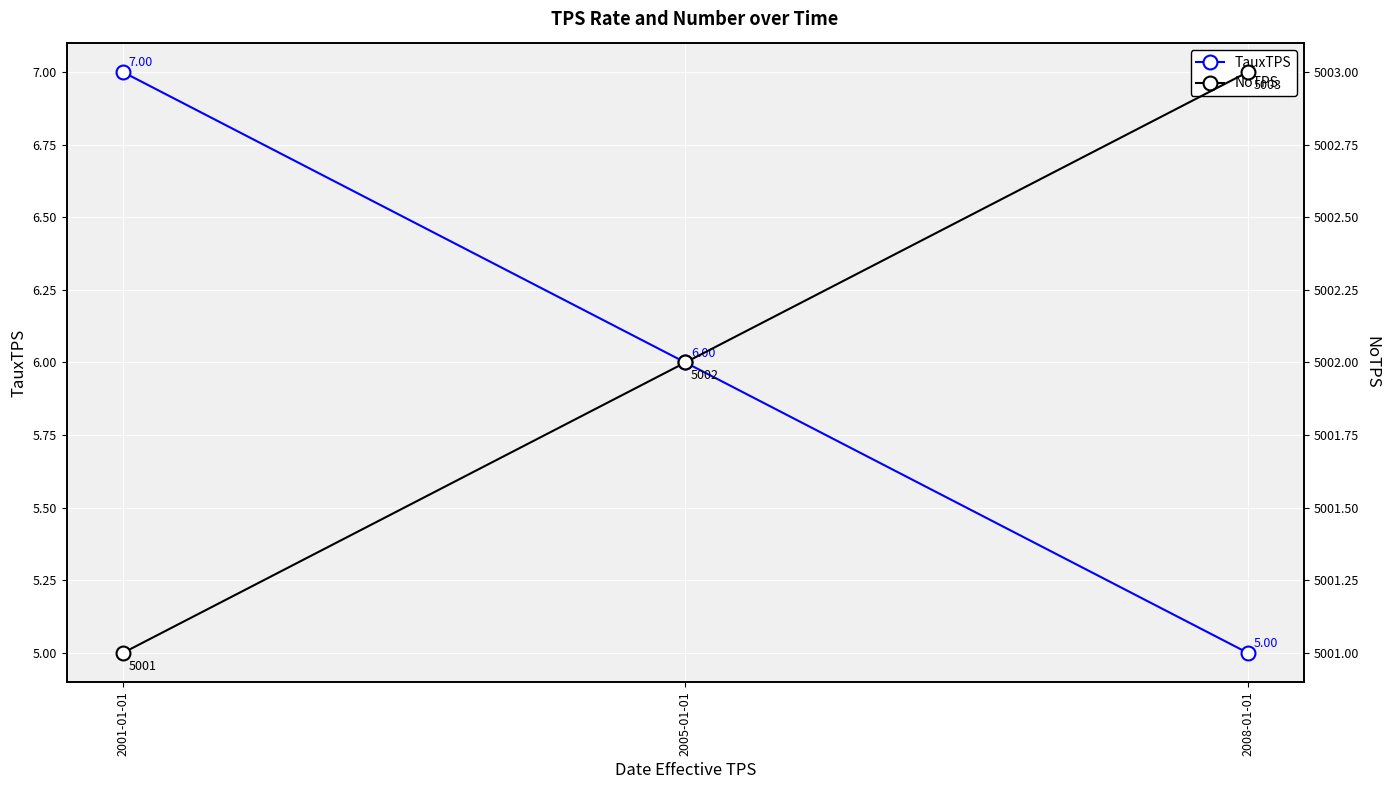

What position from the right is 2008-01-01?

1